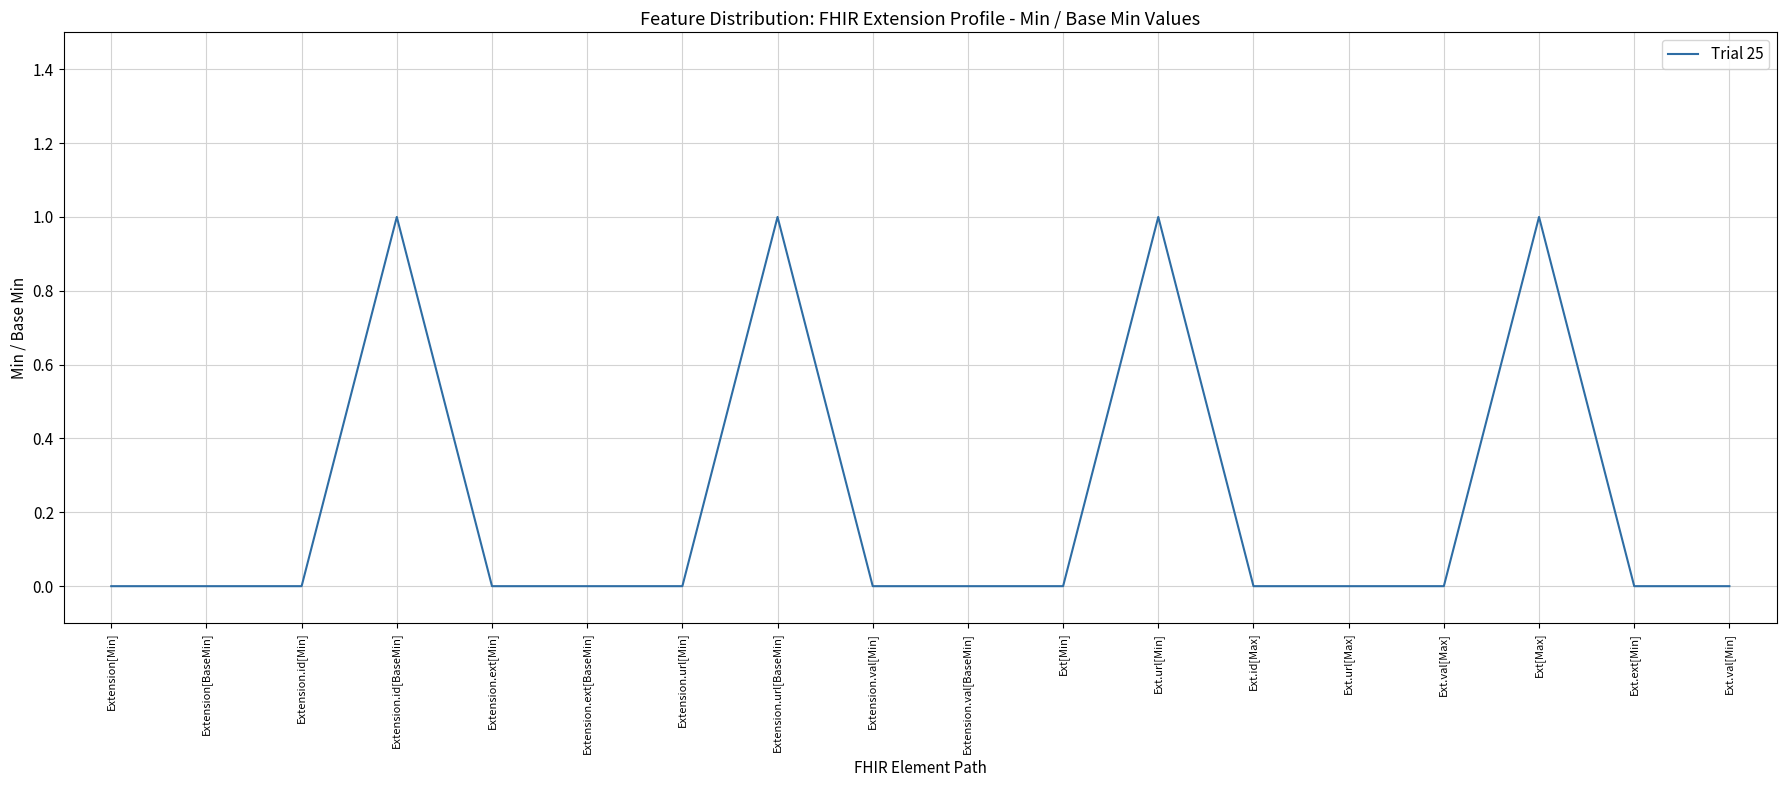

How many distinct data groups are displayed?

1